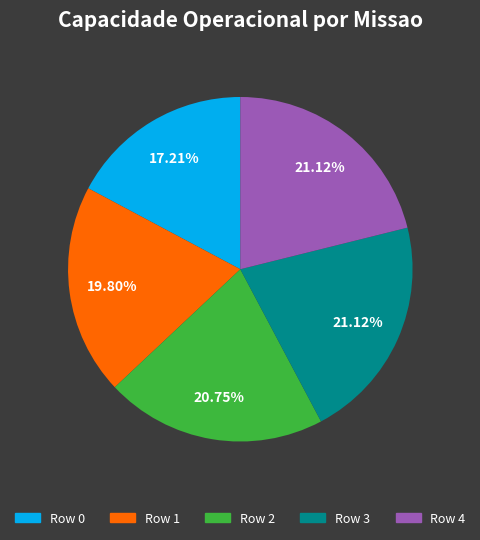

Is it true that Row 3 is 21% of the pie?

True